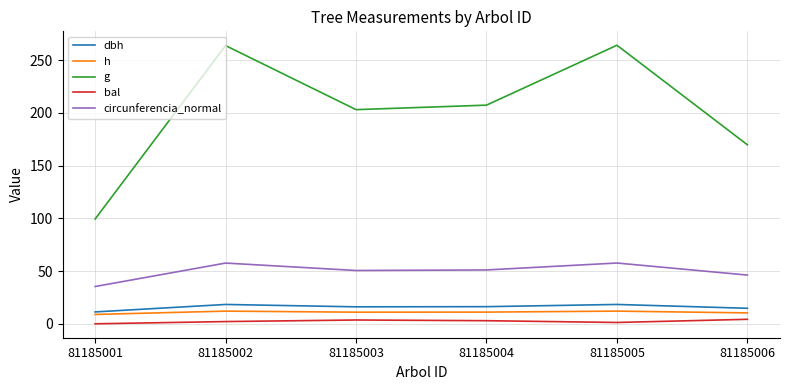

List the series in order of their peak value, lowest first.

bal, h, dbh, circunferencia_normal, g